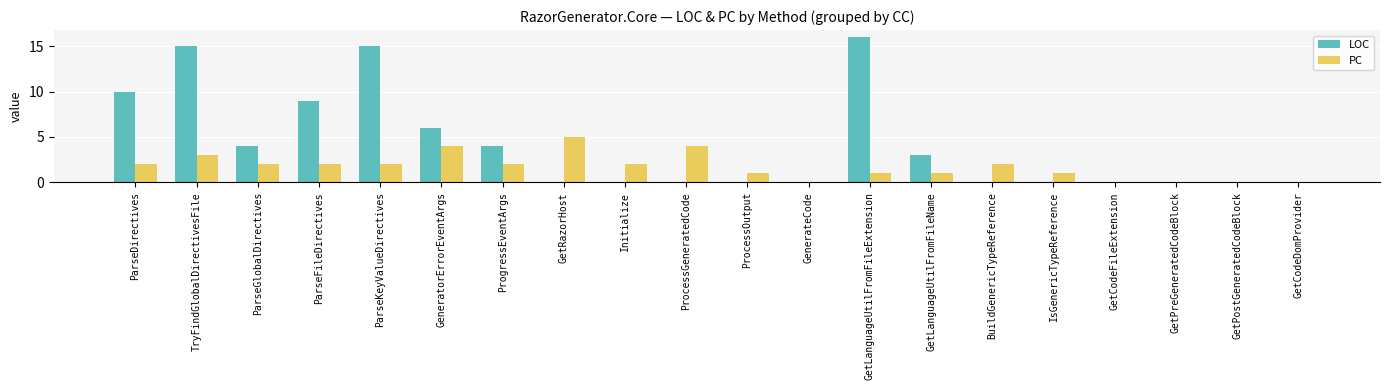

Is the value of LOC at GetRazorHost greater than the value of PC at GetLanguageUtilFromFileExtension?

No